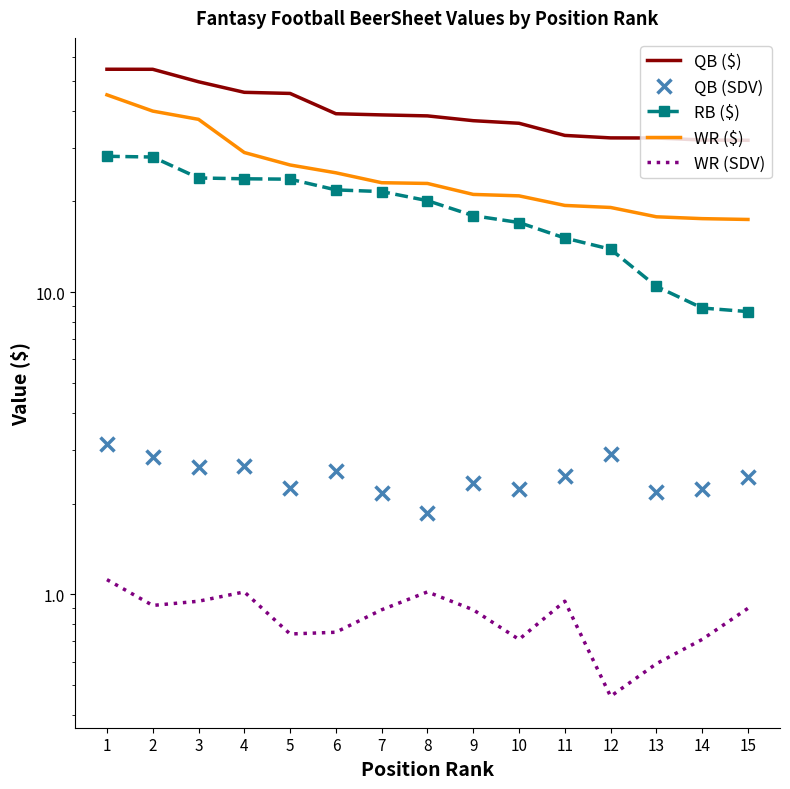

Where is RB ($) nearest to the value 18?

9